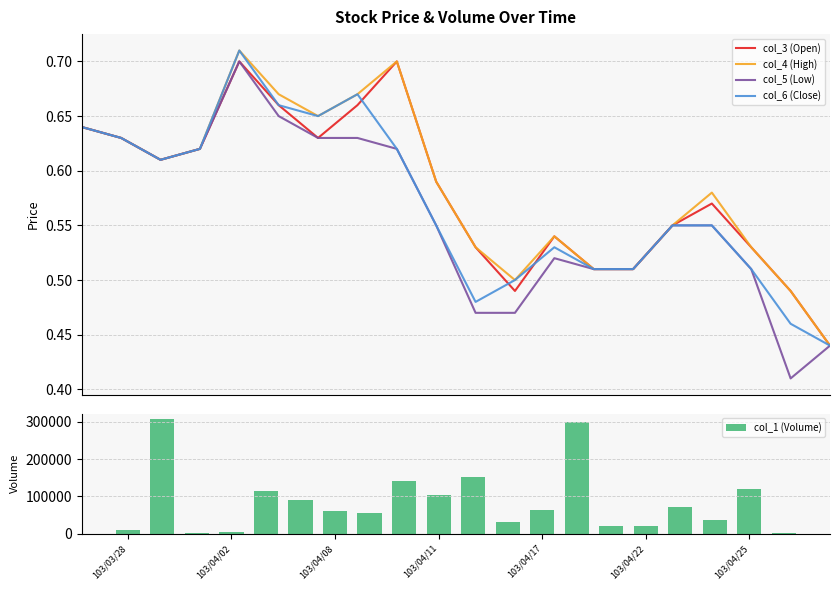

What is the lowest value of the col_1 (Volume) series?

1000